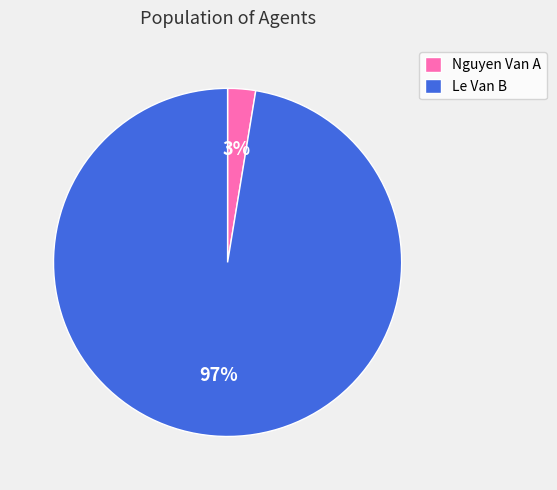

Do Nguyen Van A and Le Van B together represent more than half of the pie?

Yes